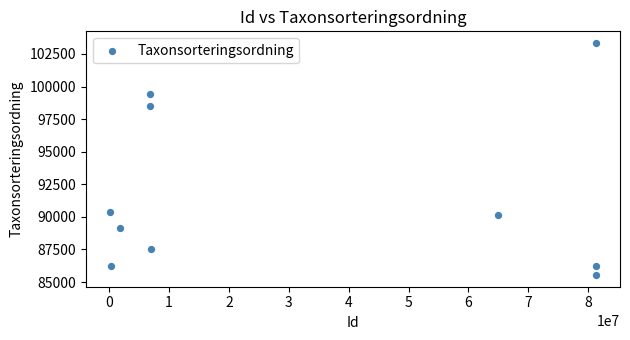

What is the range of X values (max minus min)?

81096135